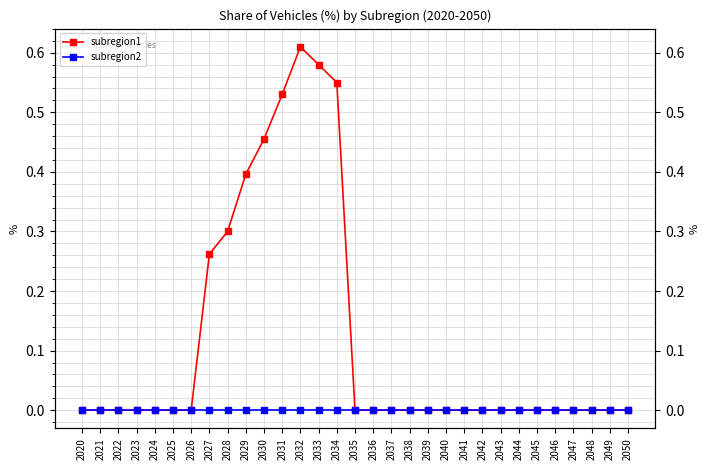

Is this an area chart (filled region under the line)?

No